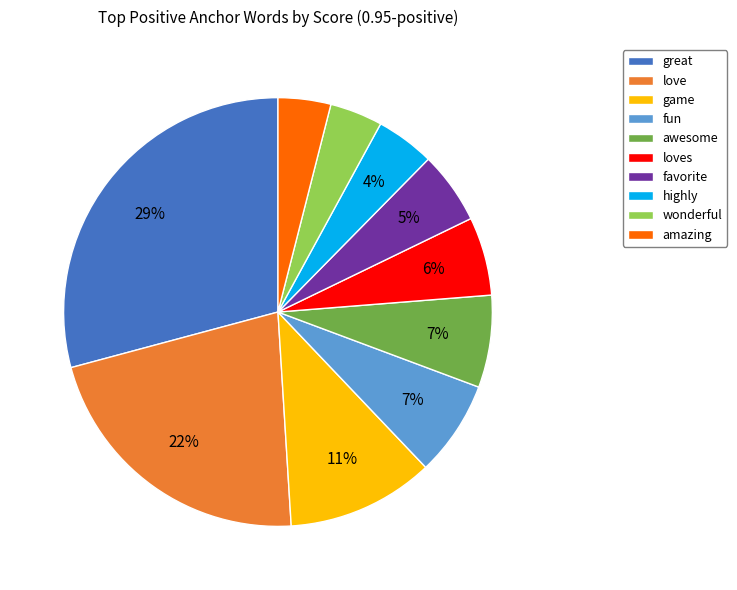

To the nearest percent, what is the combined percentage of awesome and loves?

13%